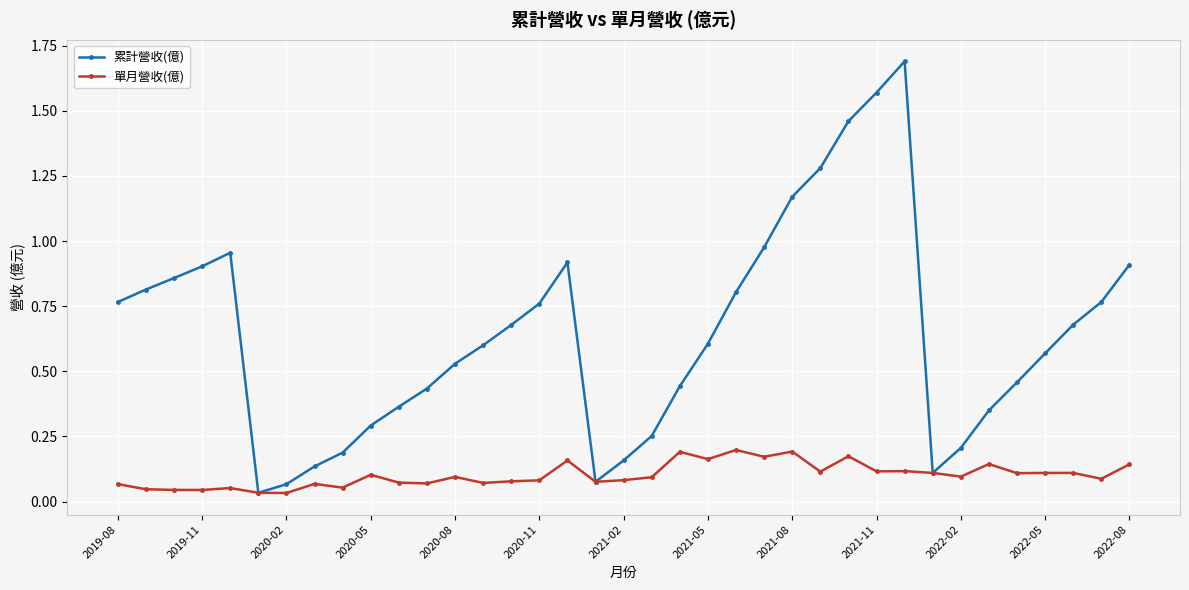

Rank the series by their average value, from highest to lowest.

累計營收(億), 單月營收(億)